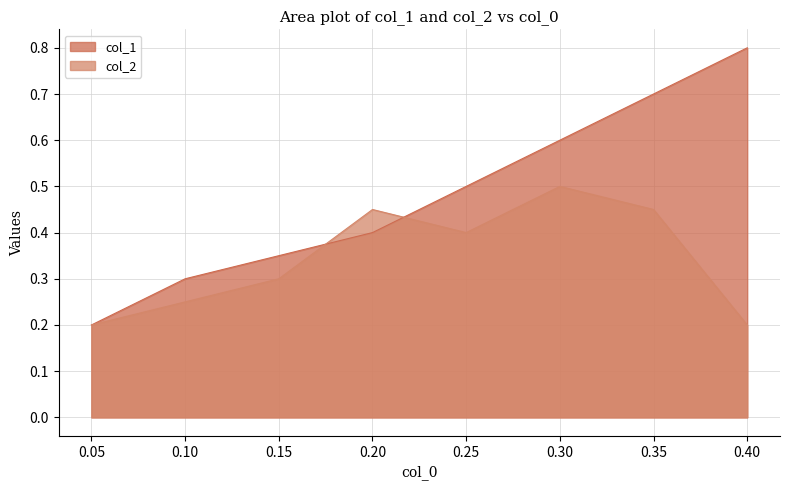

Where is the first local maximum for col_2?

0.20